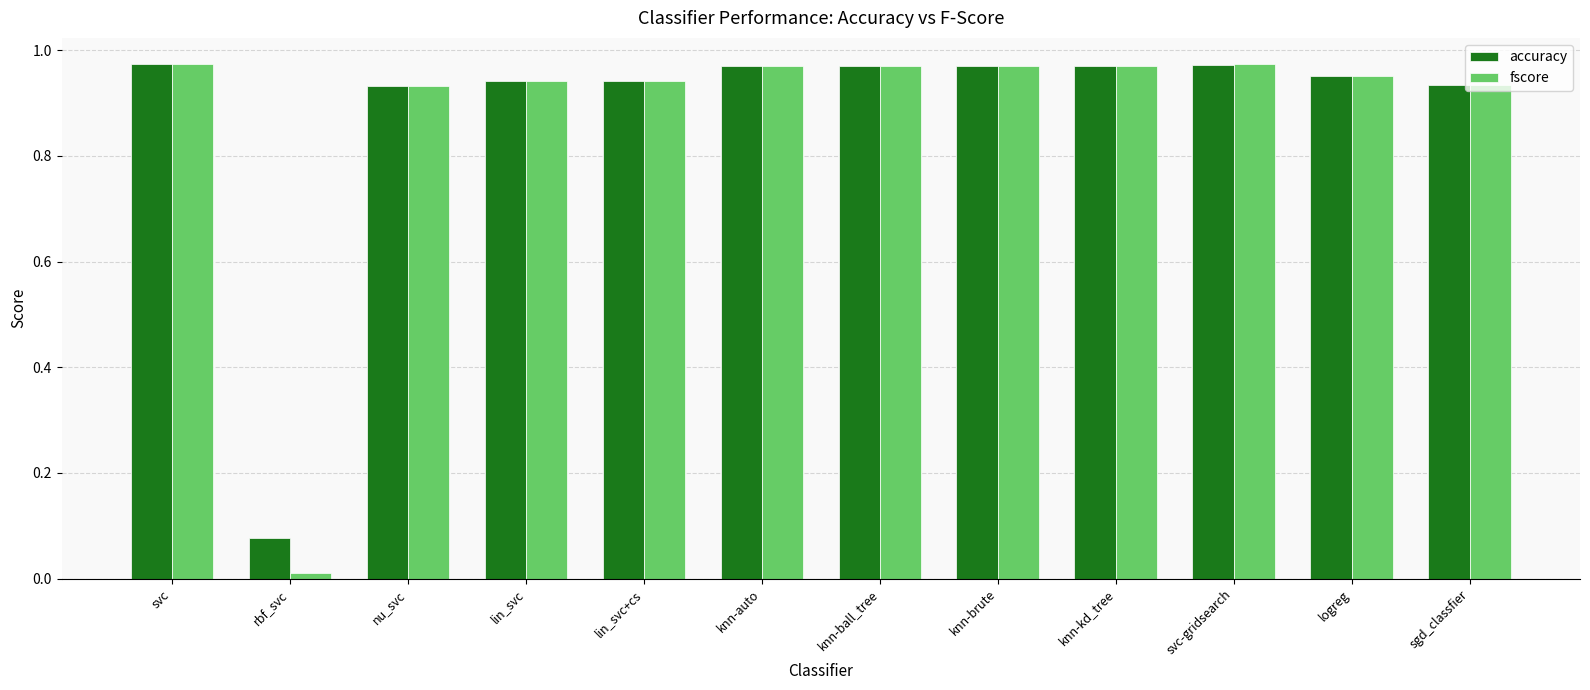

The value of accuracy at lin_svc is 1.5. True or false?

False